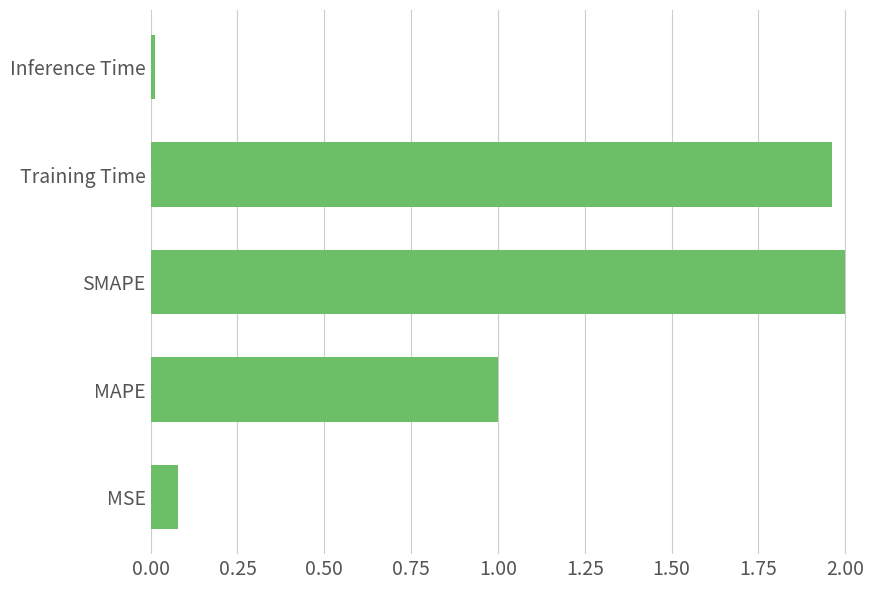

What is the difference between the maximum and second lowest values?

1.9